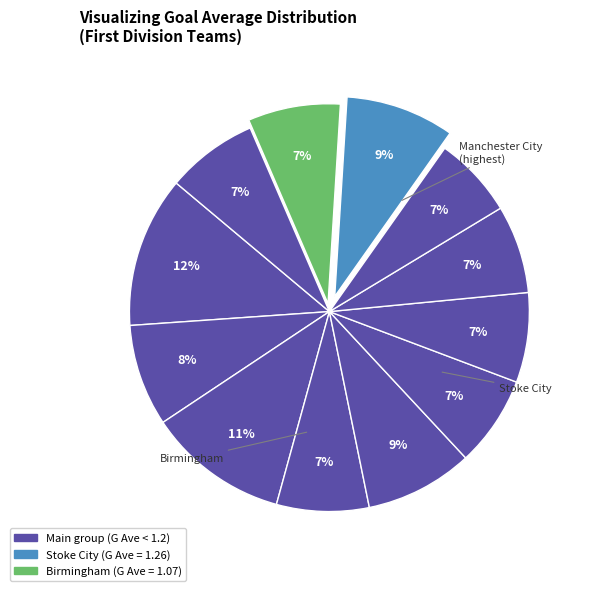

Count the number of slices in the pie.

12